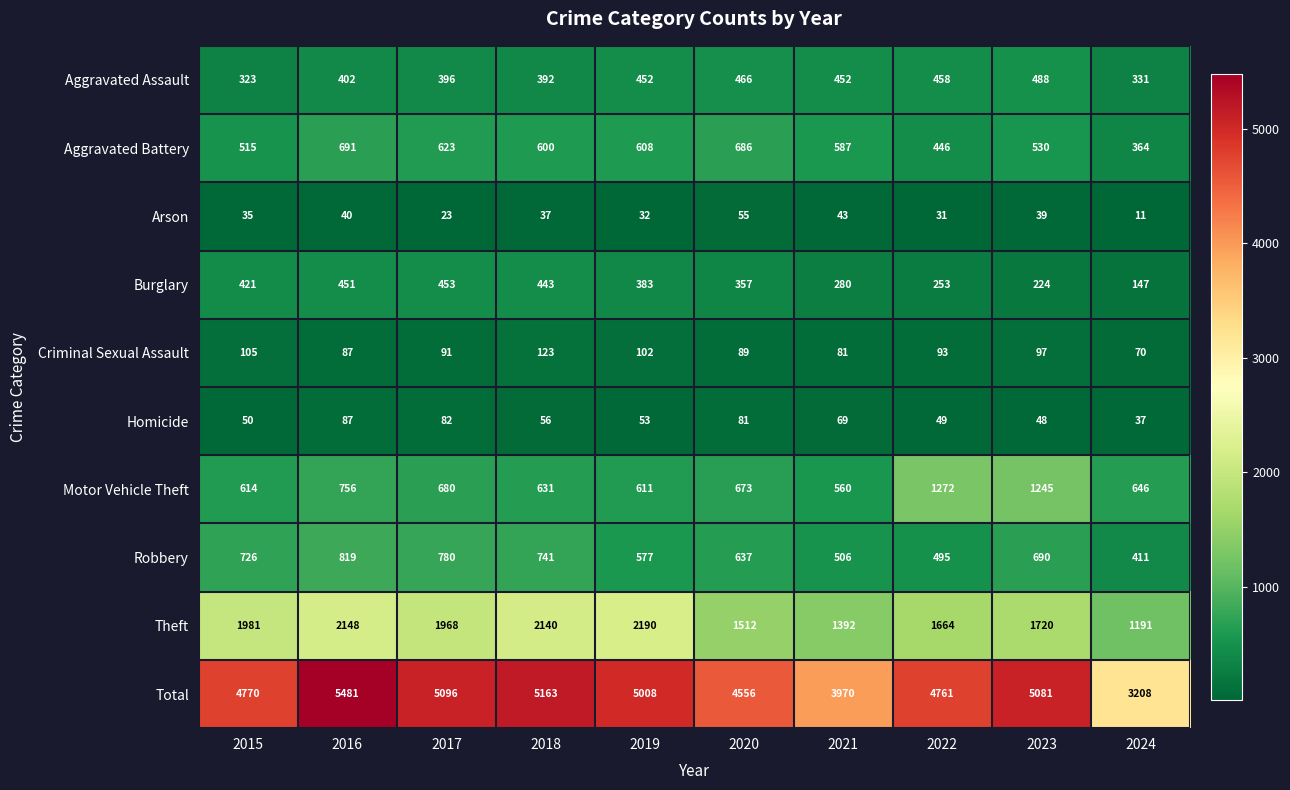

What is the difference between the second highest and second lowest values in the Robbery series?

285